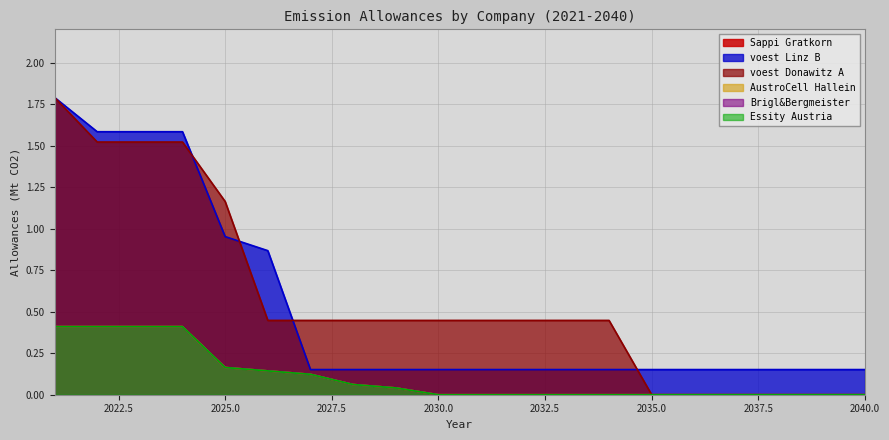

True or false: Sappi Gratkorn and AustroCell Hallein cross at least once.

False